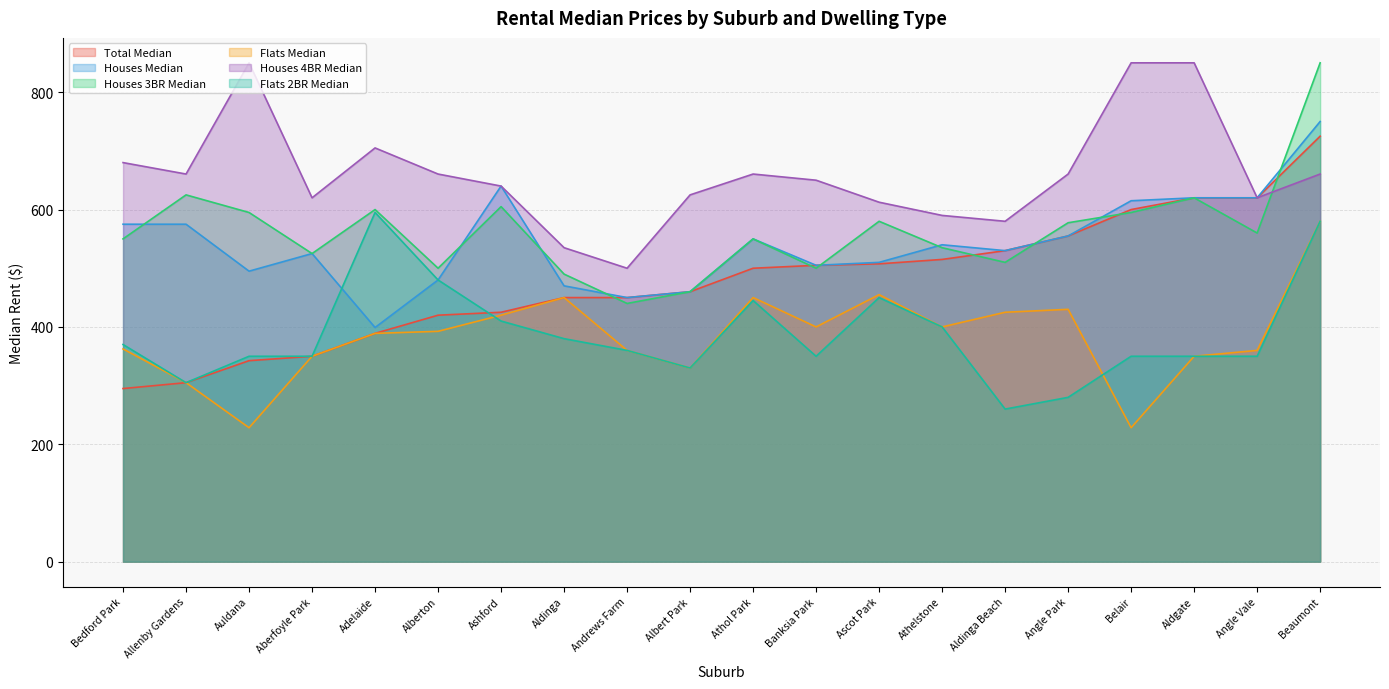

What is the total value across all series at Aldinga?

2775.0